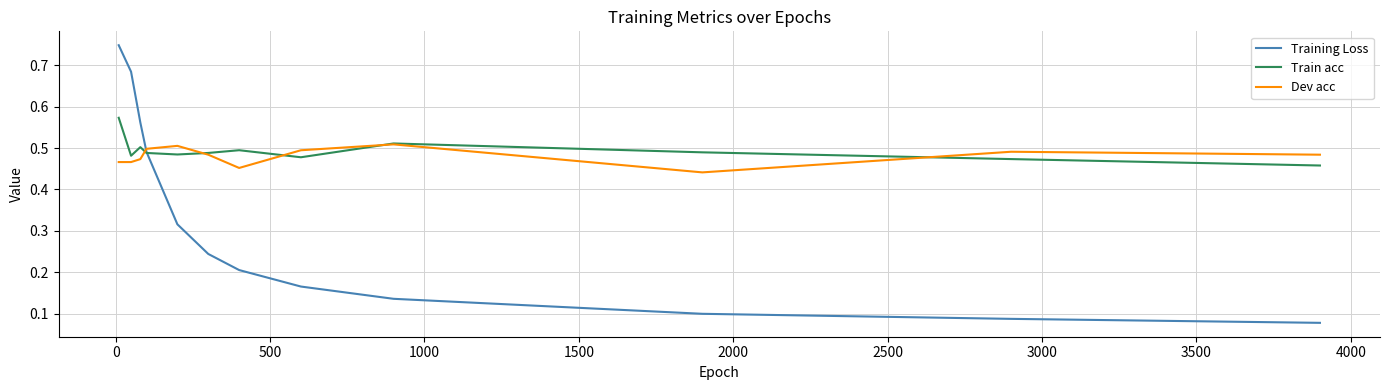

Which series has the widest spread of values?

Training Loss